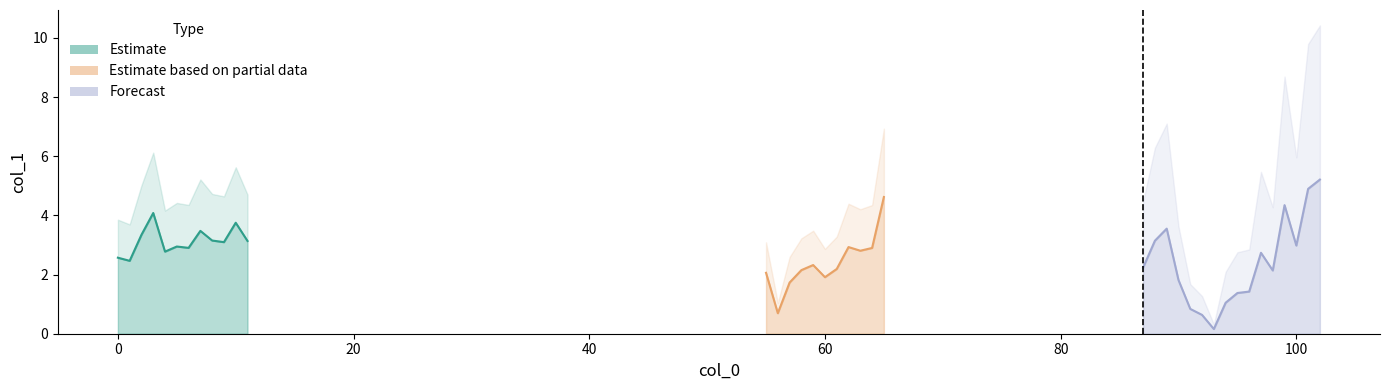

The value at 55 is 177.3. True or false?

False